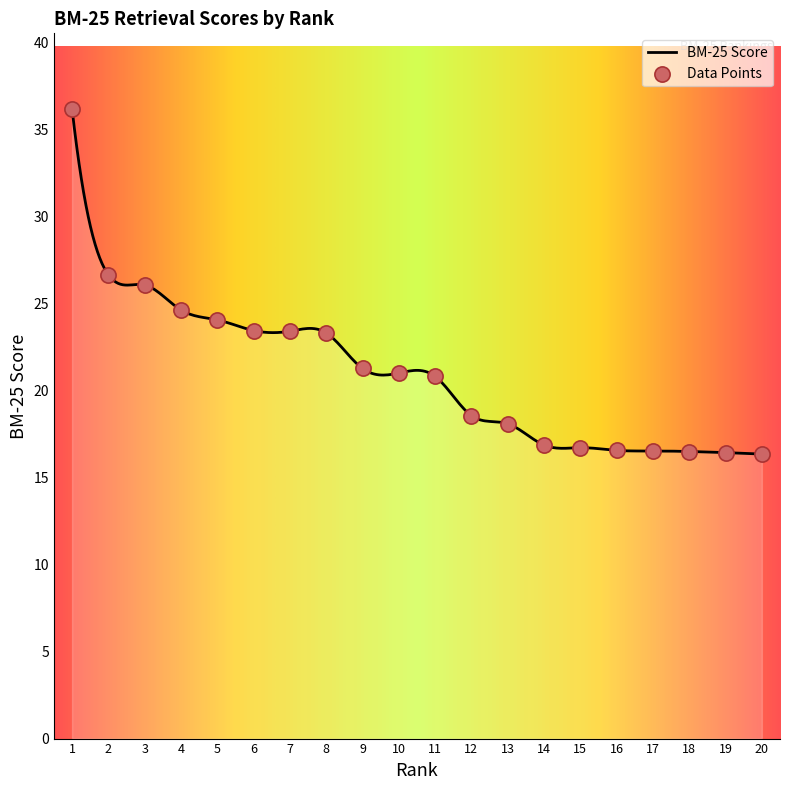

Which has a higher value, 6 or 20?

6